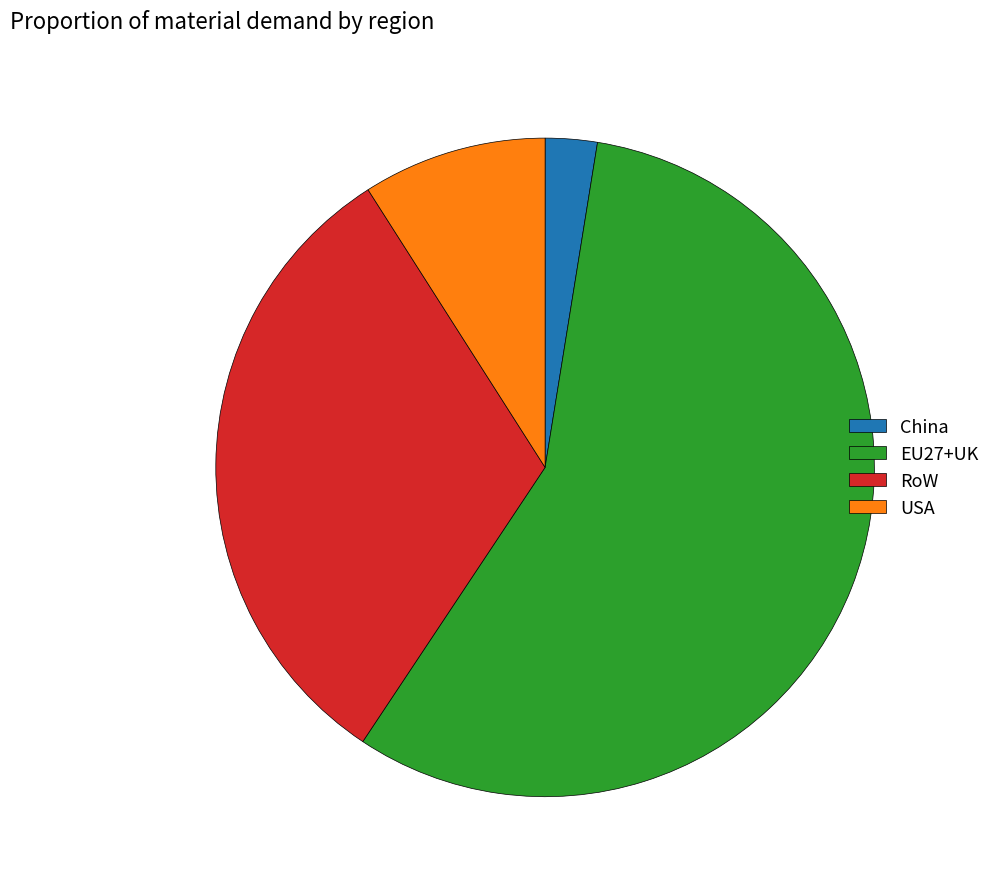

Between USA and EU27+UK, which is larger?

EU27+UK